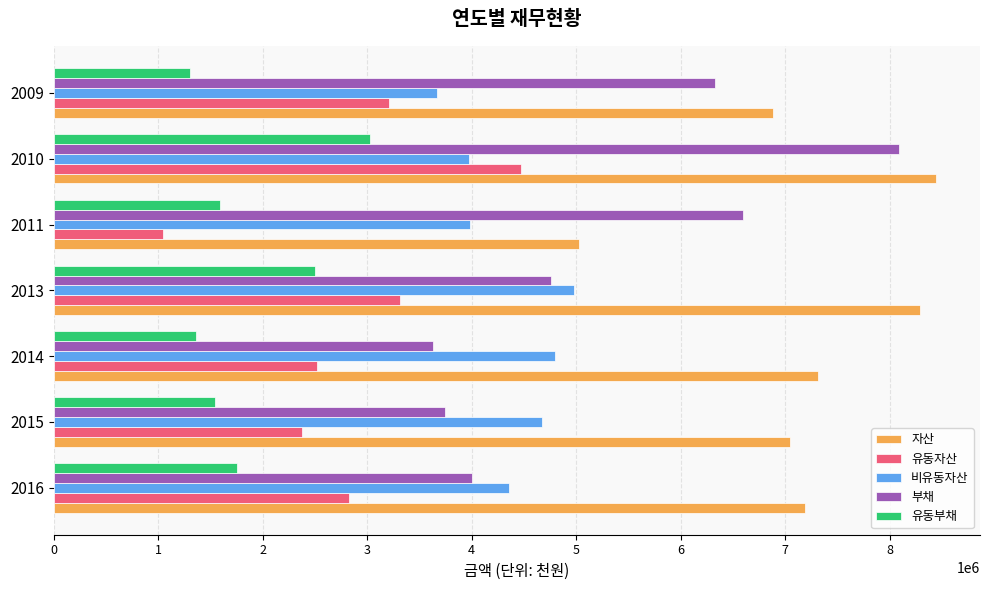

List the series in order of their overall mean, highest first.

자산, 부채, 비유동자산, 유동자산, 유동부채